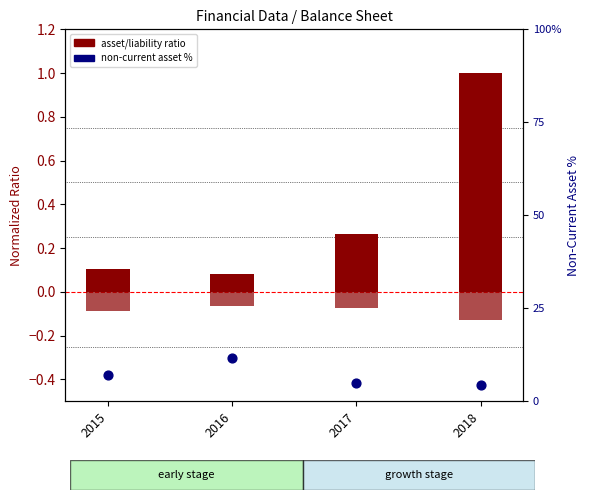

Which series reaches the minimum Y coordinate?

liability ratio